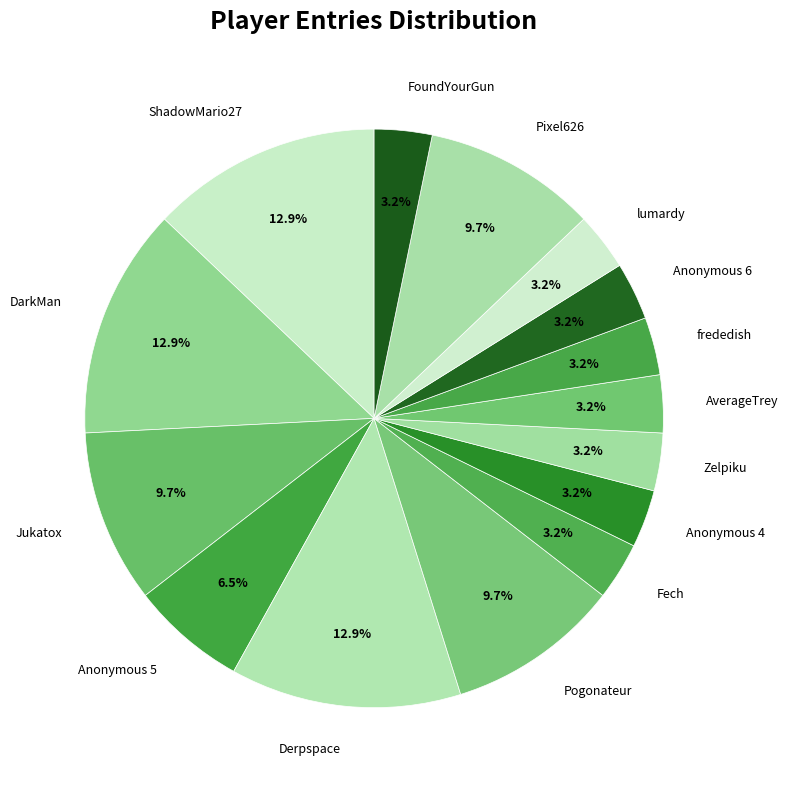

How many slices are in this pie chart?

15